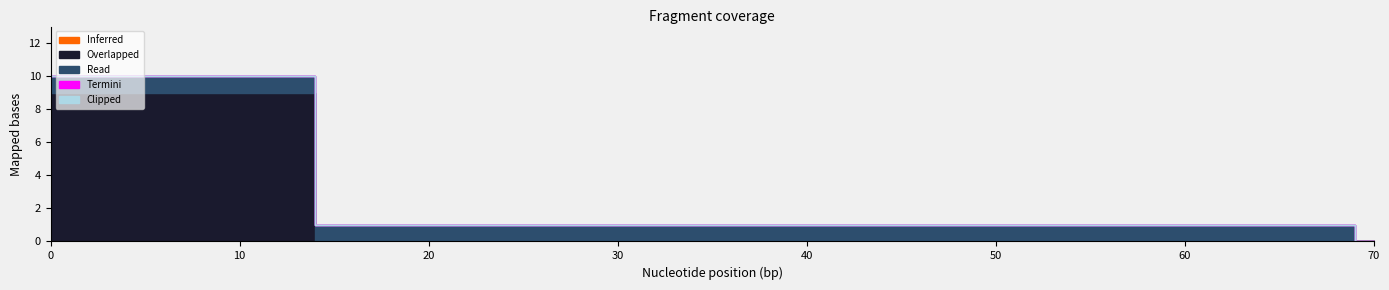

What is the value of the 10th point from the left?

1